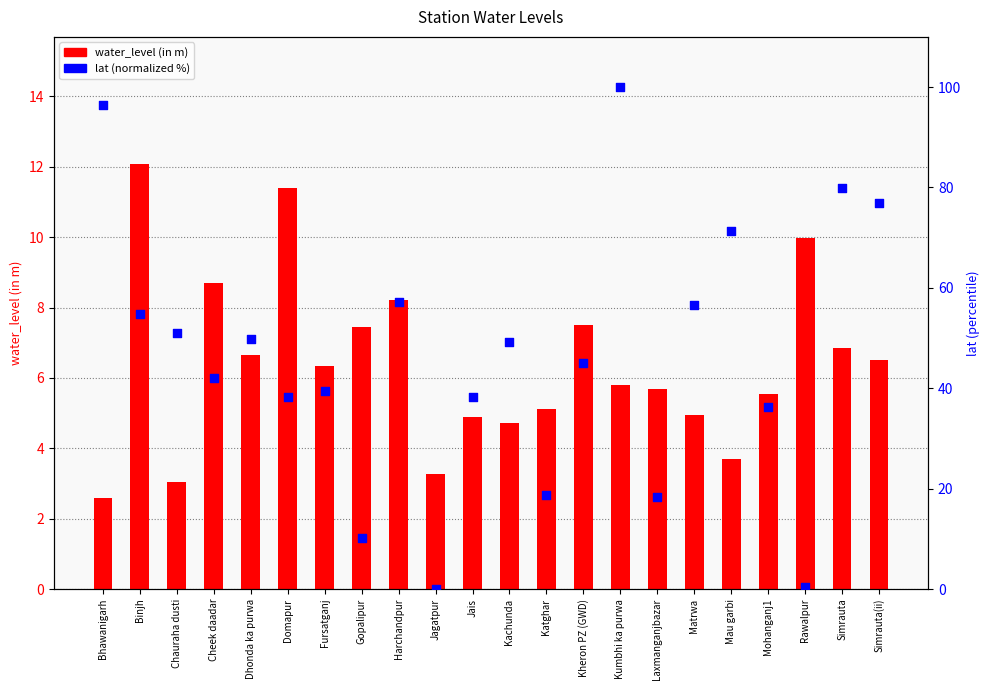

Which series has the largest total across all categories?

lat (normalized %)